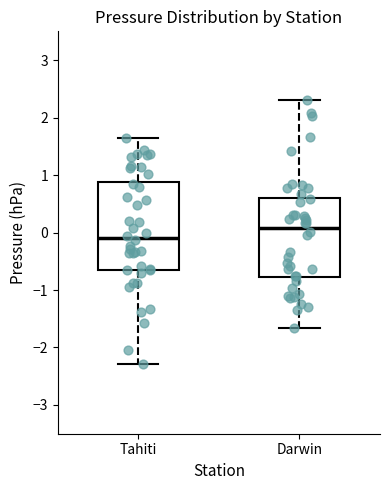

Which box has the highest median line?

Darwin